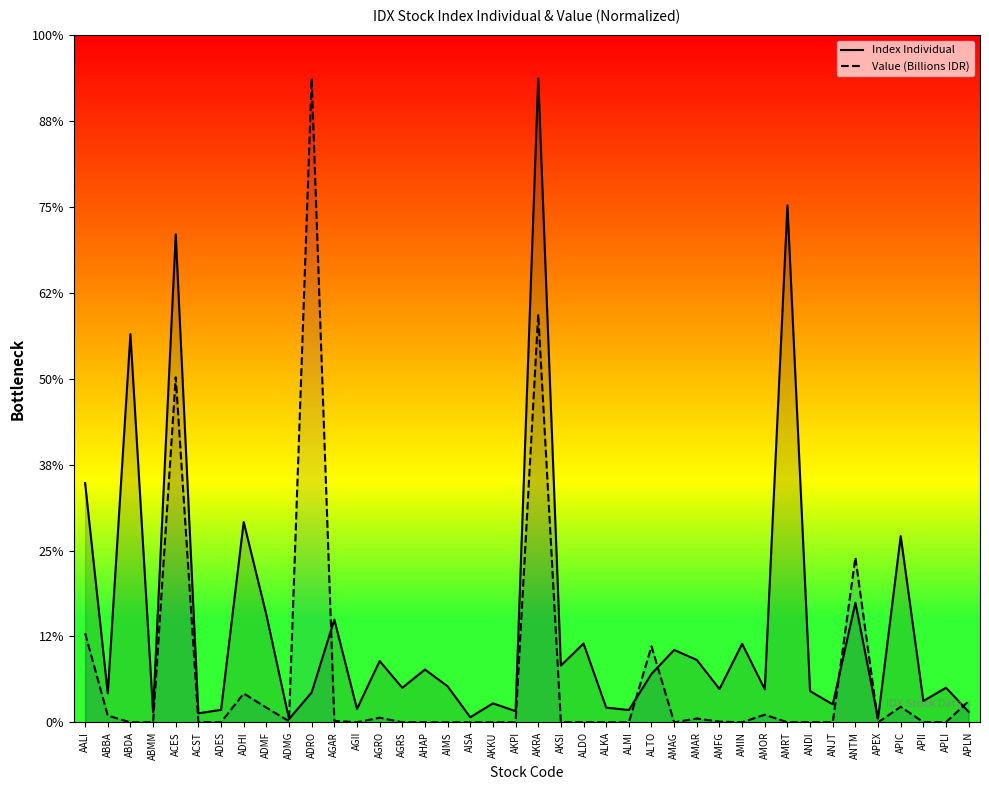

The Value (Billions IDR) series shows 0.1 at AMFG. True or false?

True